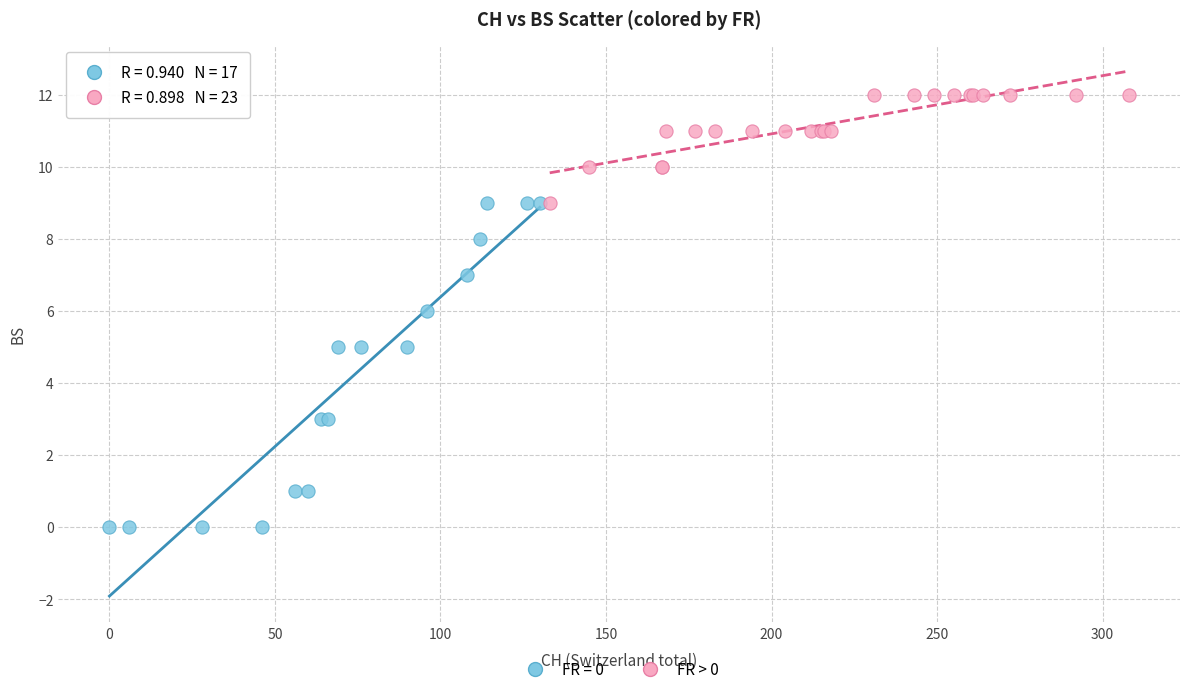

Which series contains the highest Y value?

FR > 0